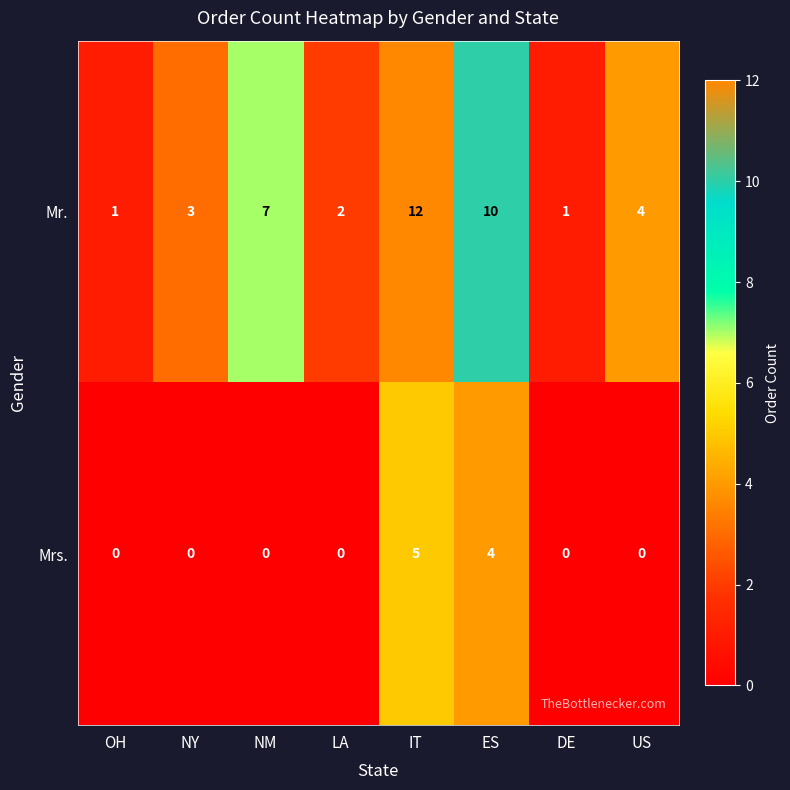

Which series has the largest total across all categories?

Mr.